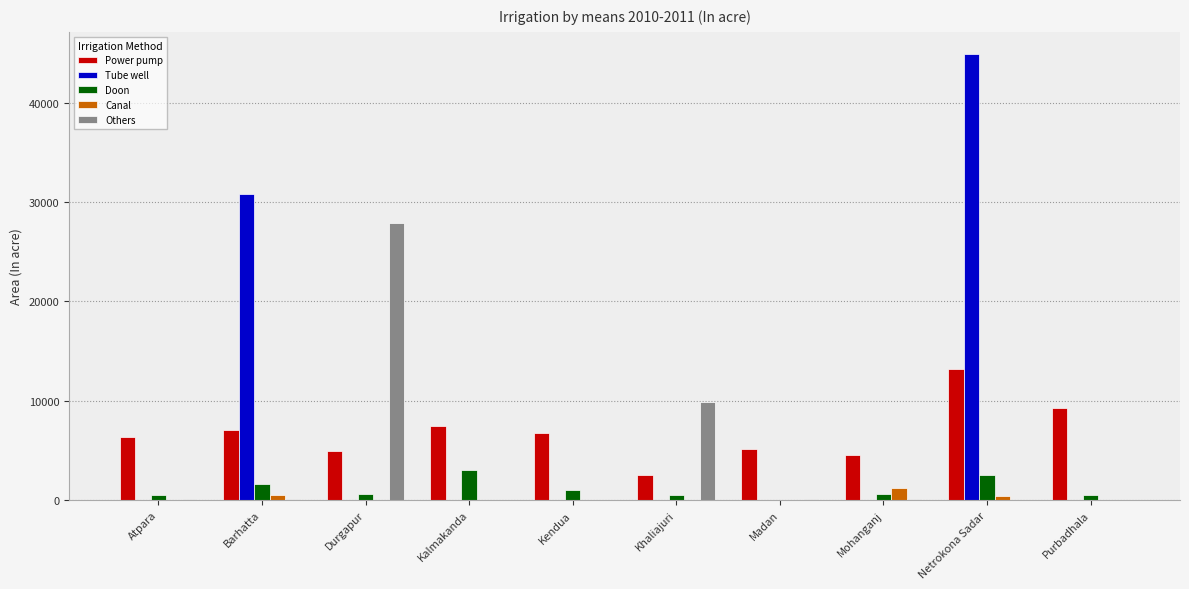

At which category is the sum across all series the highest?

Netrokona Sadar